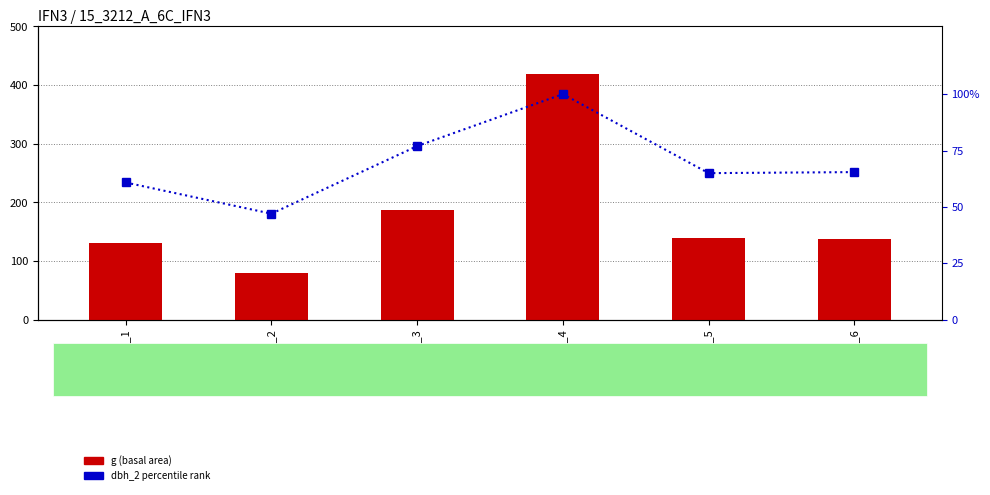

How many groups of bars are there?

6